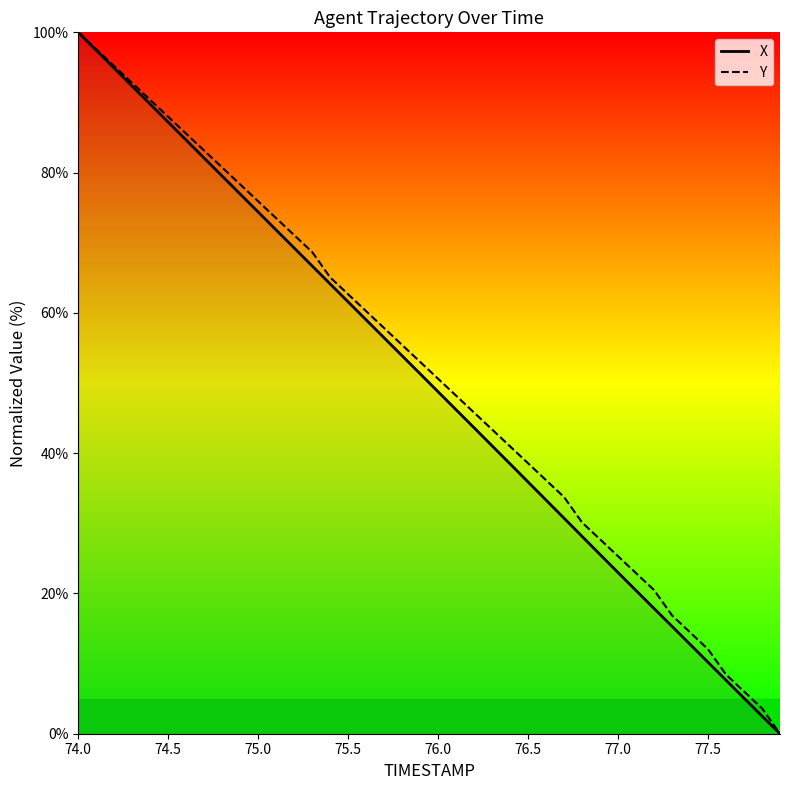

At which label does X reach its peak?

74.0